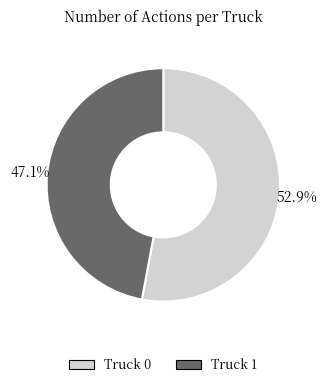

Which category has the biggest portion of the pie?

Truck 0